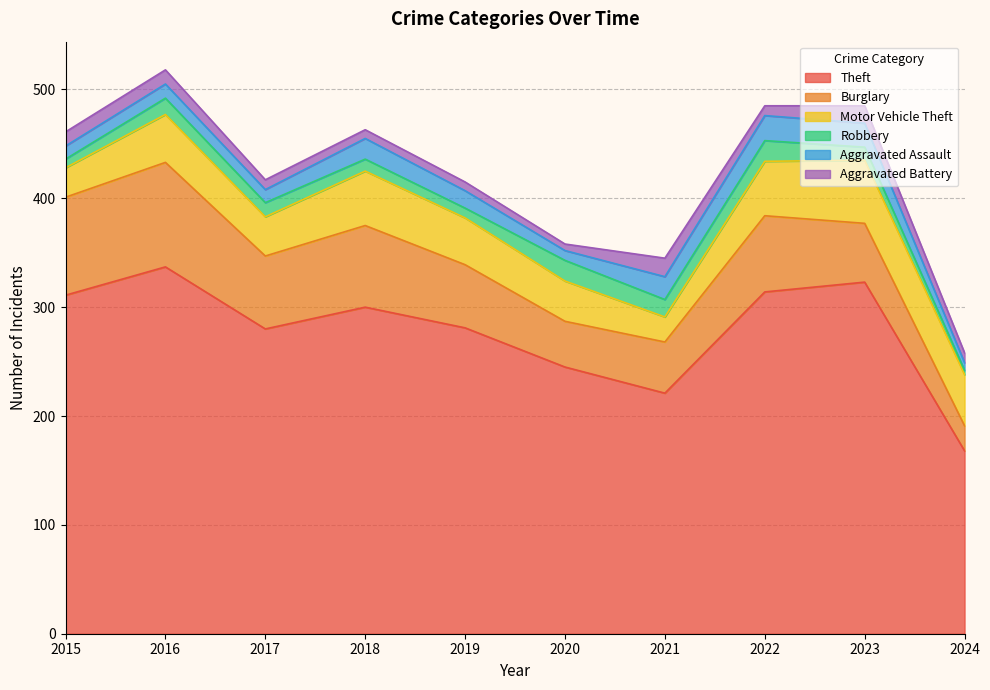

What is the difference between the maximum and minimum values in the Theft series?

169